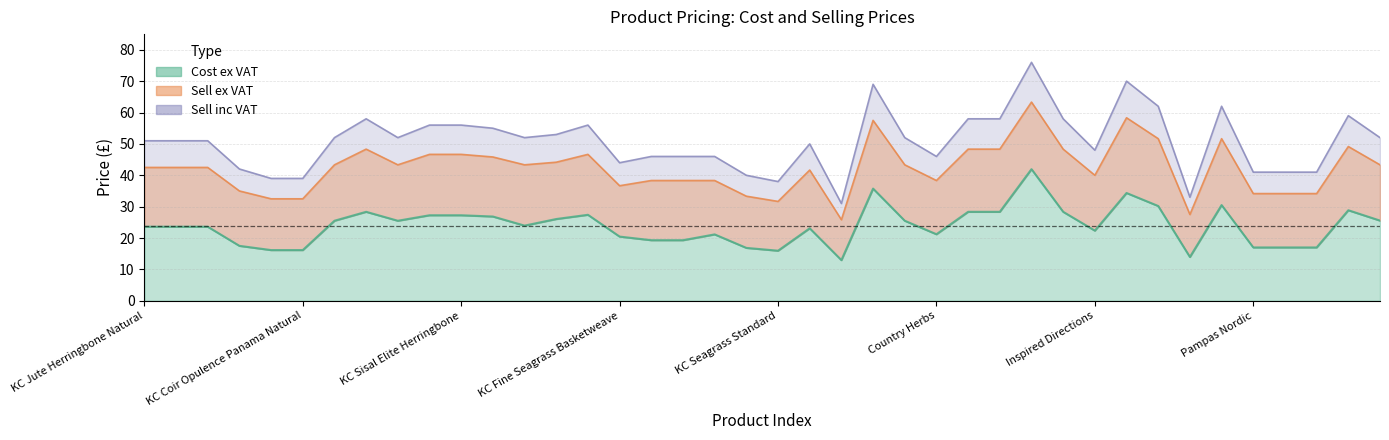

Which label corresponds to the smallest value in the chart?

Capella